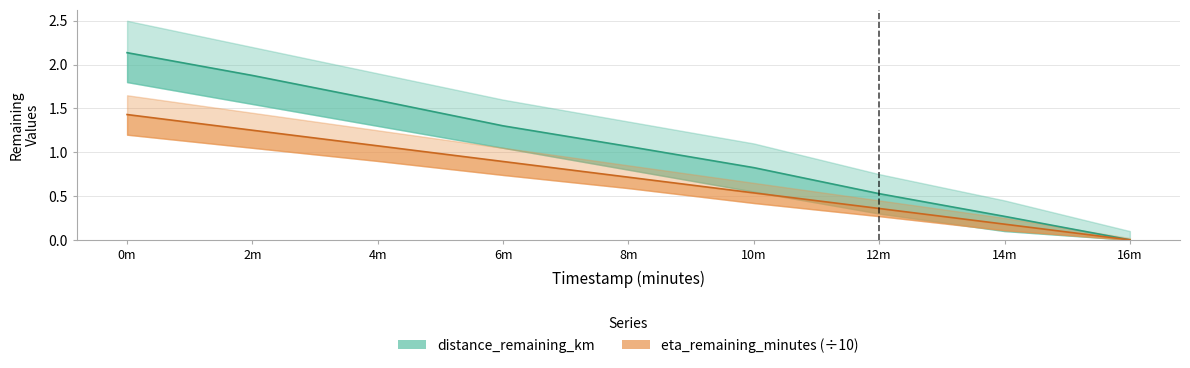

How many categories are shown in the chart?

9